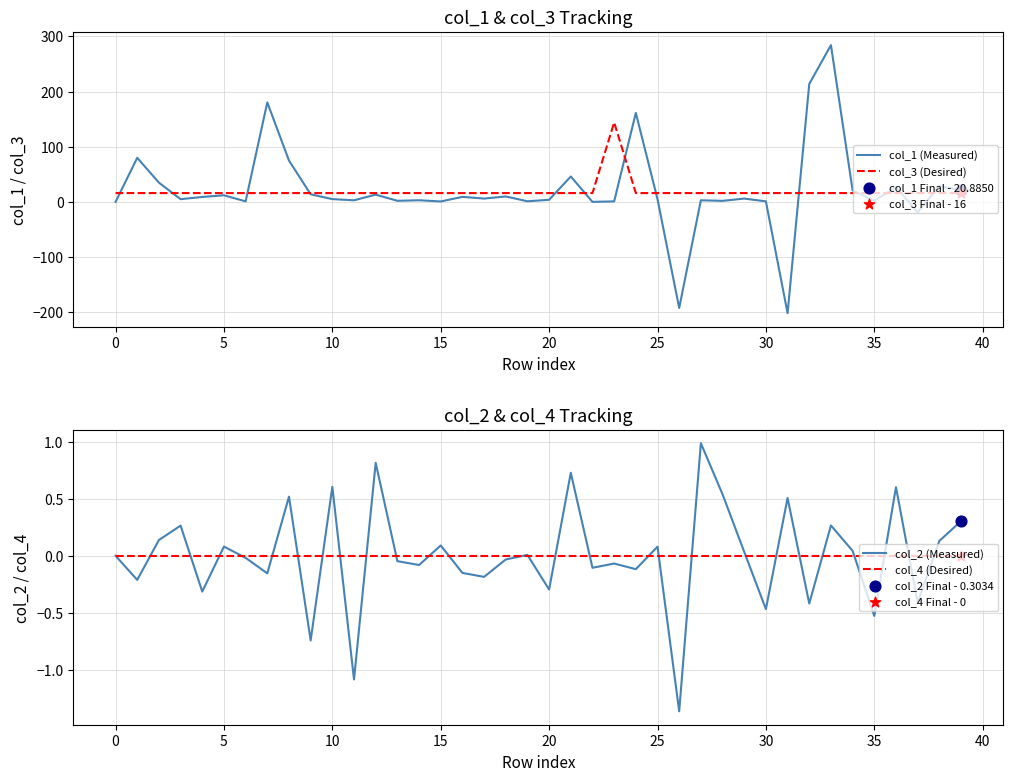

At how many categories does at least one series exceed -76?

40